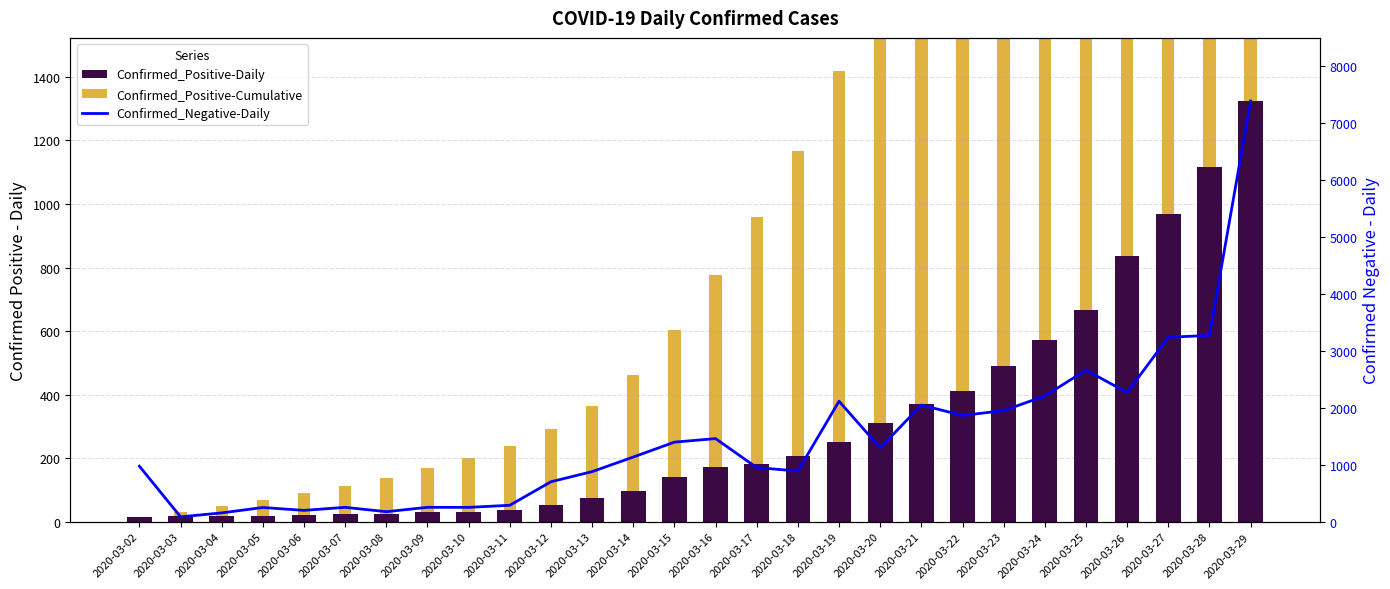

What are all the series names shown in the legend?

Confirmed_Positive-Daily, Confirmed_Positive-Cumulative, Confirmed_Negative-Daily